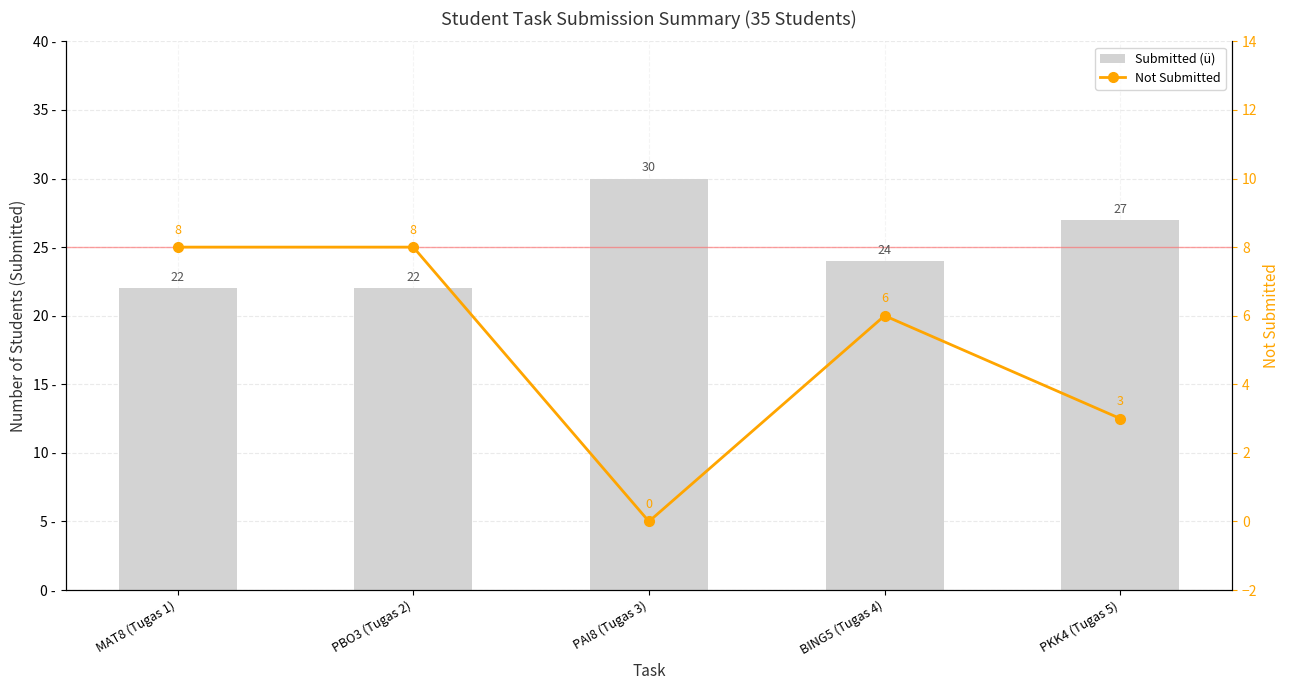

What is the total value across all series at MAT8 (Tugas 1)?

30